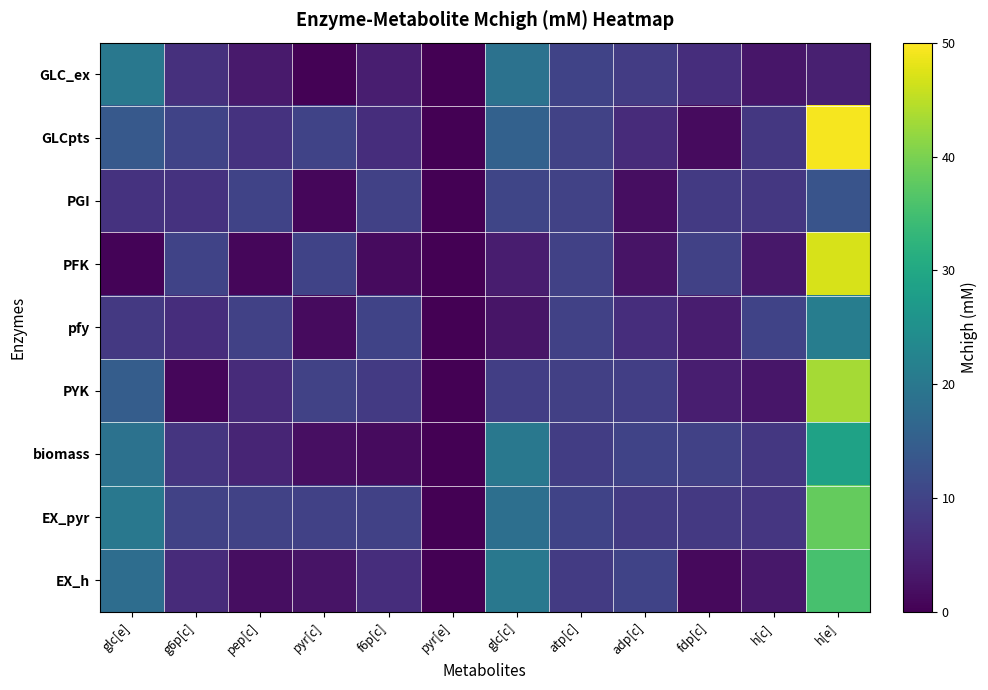

Which series has the largest total across all categories?

EX_pyr